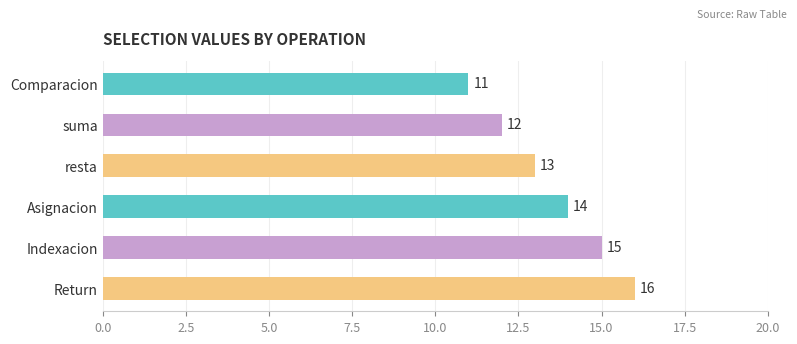

The chart shows a value of 22 at Asignacion. True or false?

False